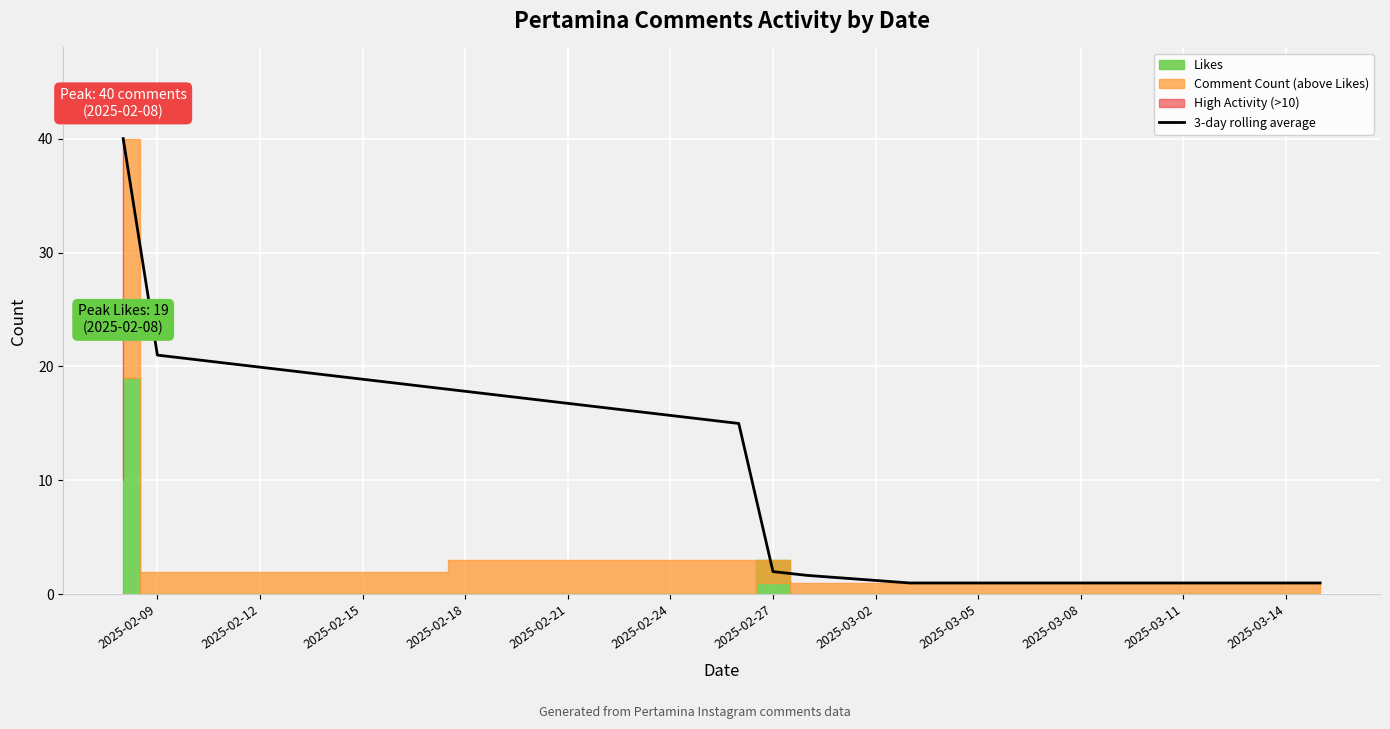

Read the value at 2025-03-02.

1.0